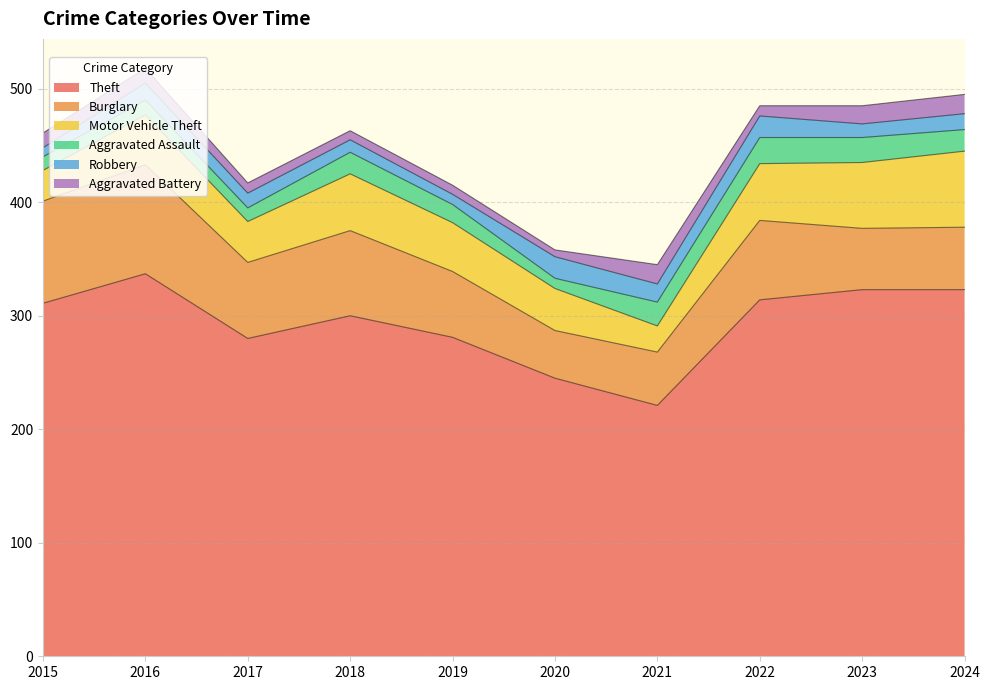

List the labels in order of Aggravated Battery value, largest first.

2021, 2024, 2023, 2015, 2016, 2017, 2022, 2018, 2019, 2020